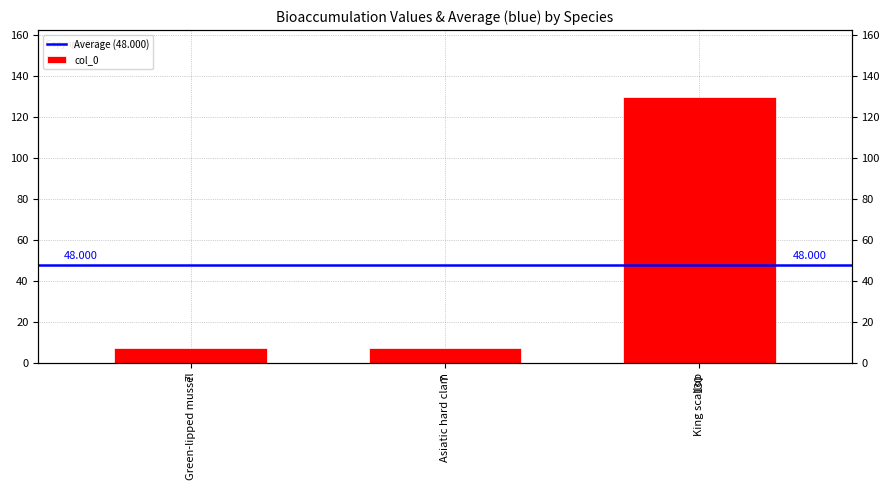

True or false: the data shows 10 at Asiatic hard clam.

False